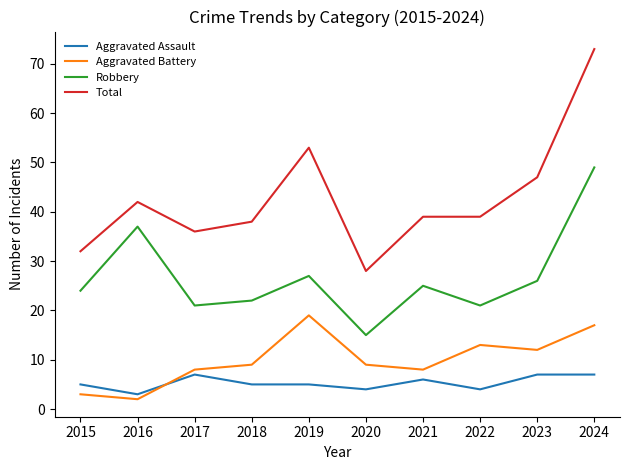

What is the maximum value shown in the chart?

73